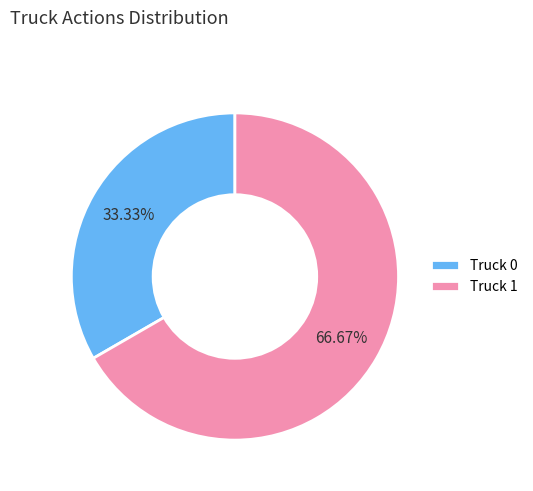

To the nearest percent, what is the difference between the largest and smallest slice percentages?

33%